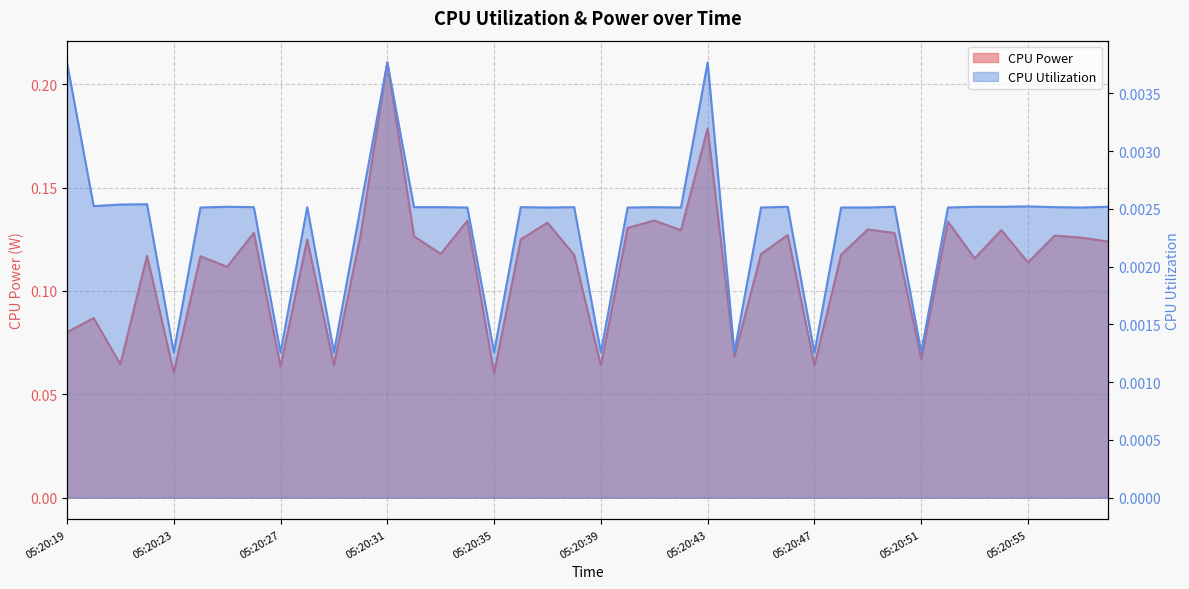

In CPU Utilization, how many points are lower than both neighbors (excluding endpoints)?

12